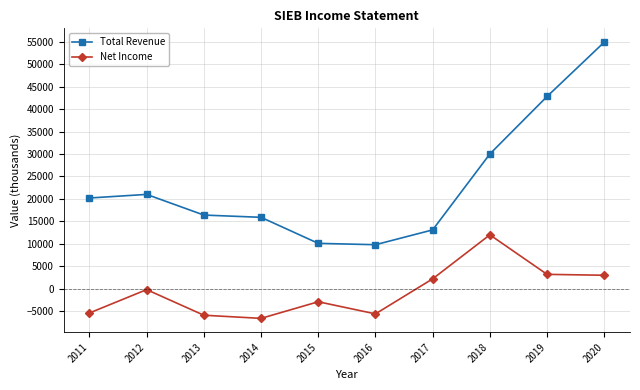

Which series changed the most between 2013 and 2016?

Total Revenue